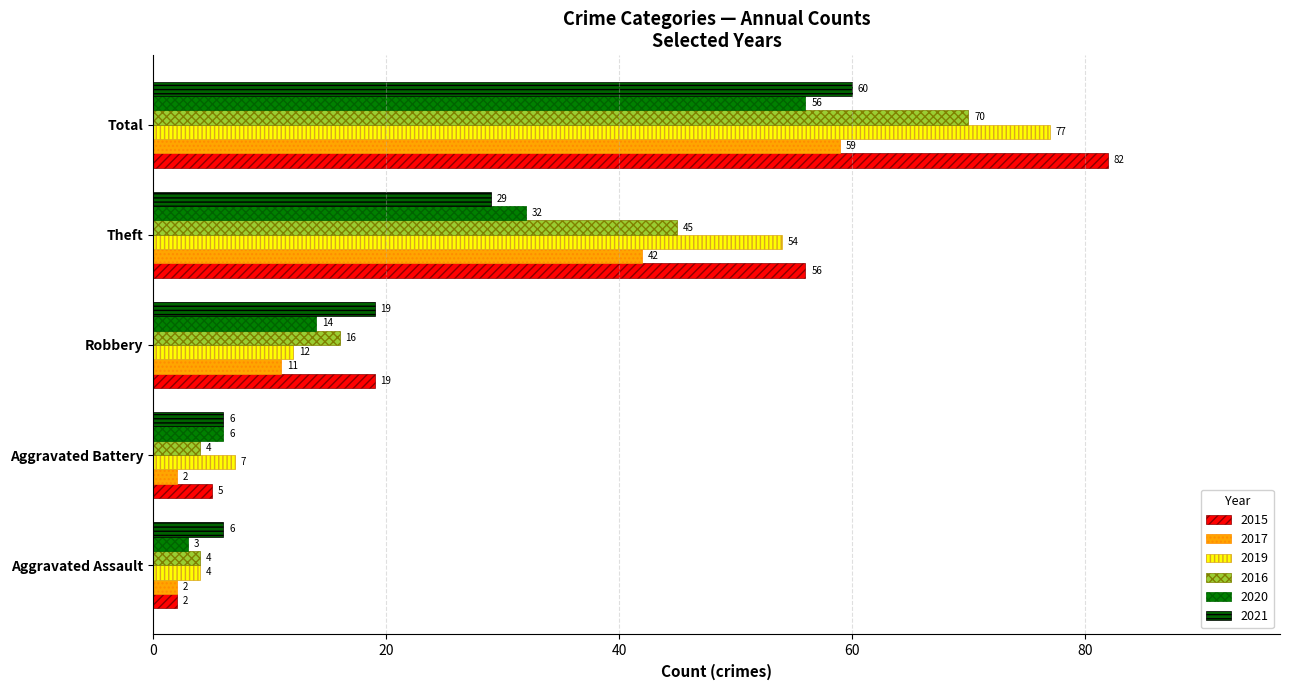

What is the difference between the maximum and minimum values in the 2015 series?

80